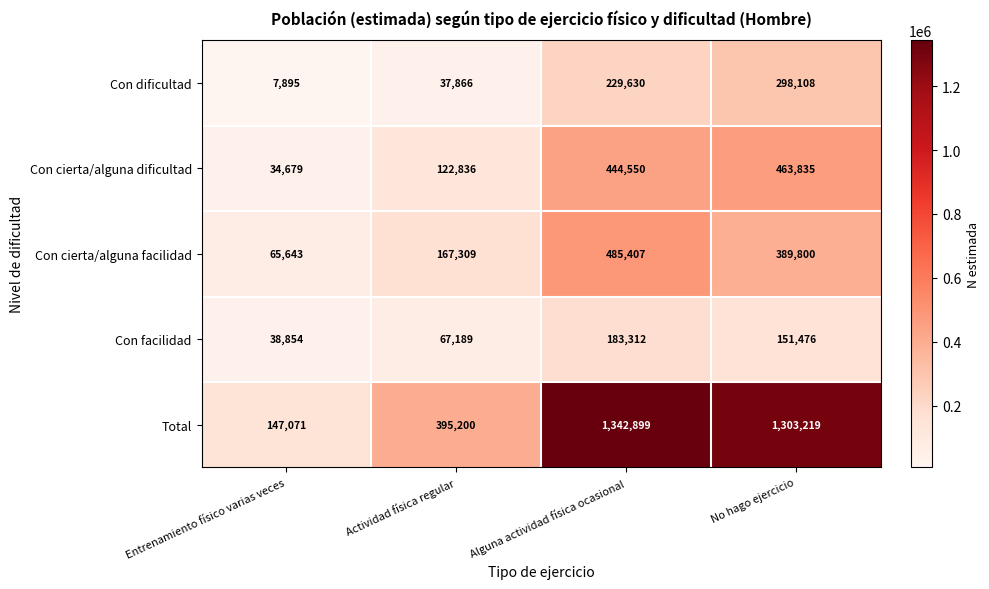

What is the sum of the Con cierta/alguna facilidad values at Actividad física regular and Entrenamiento físico varias veces?

232952